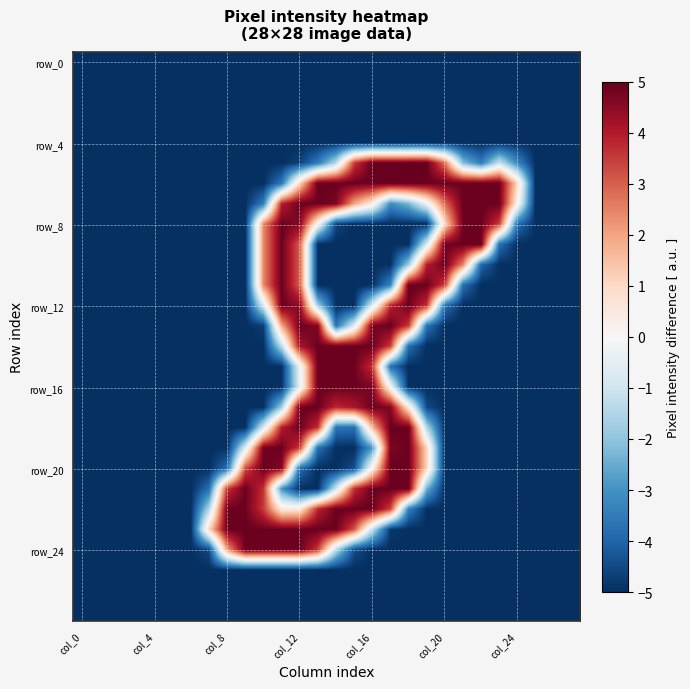

At which category is the sum across all series the highest?

col_12